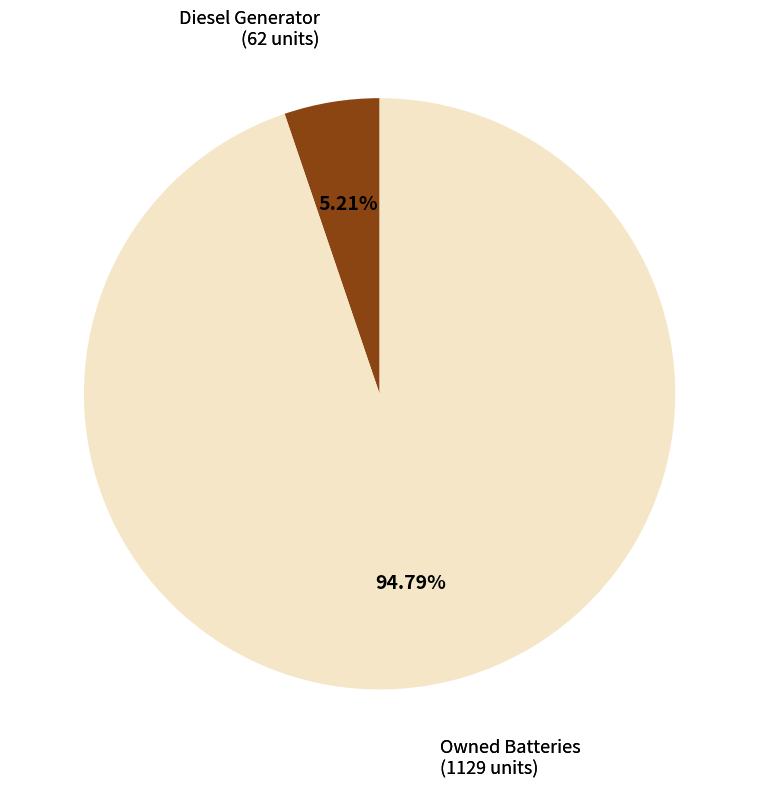

To the nearest percent, what is the average slice percentage?

50%